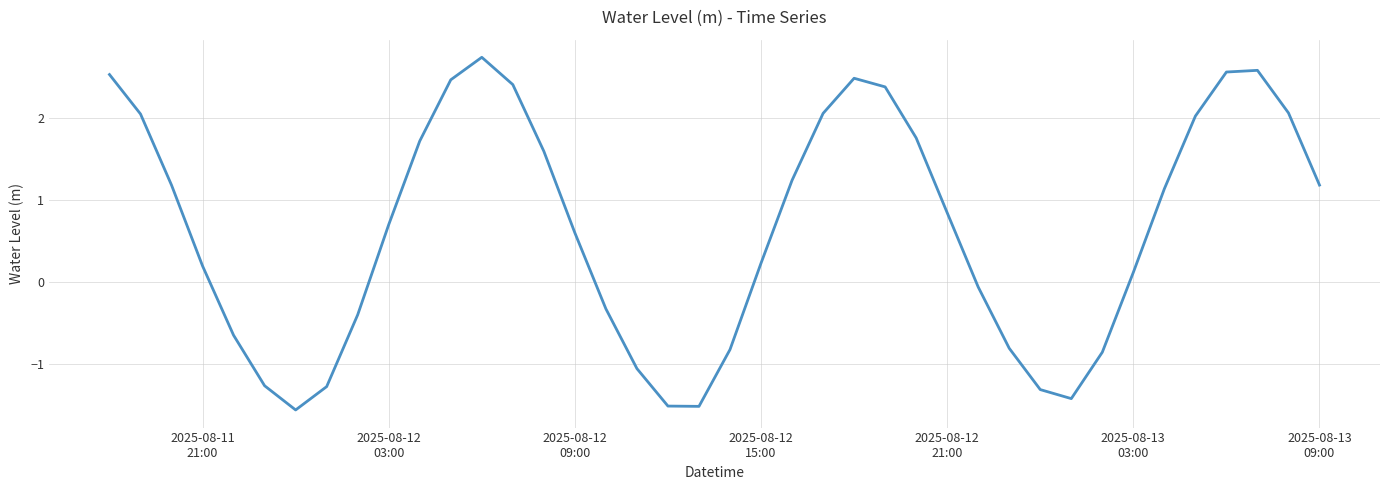

What is the difference between the maximum and minimum values?

4.3